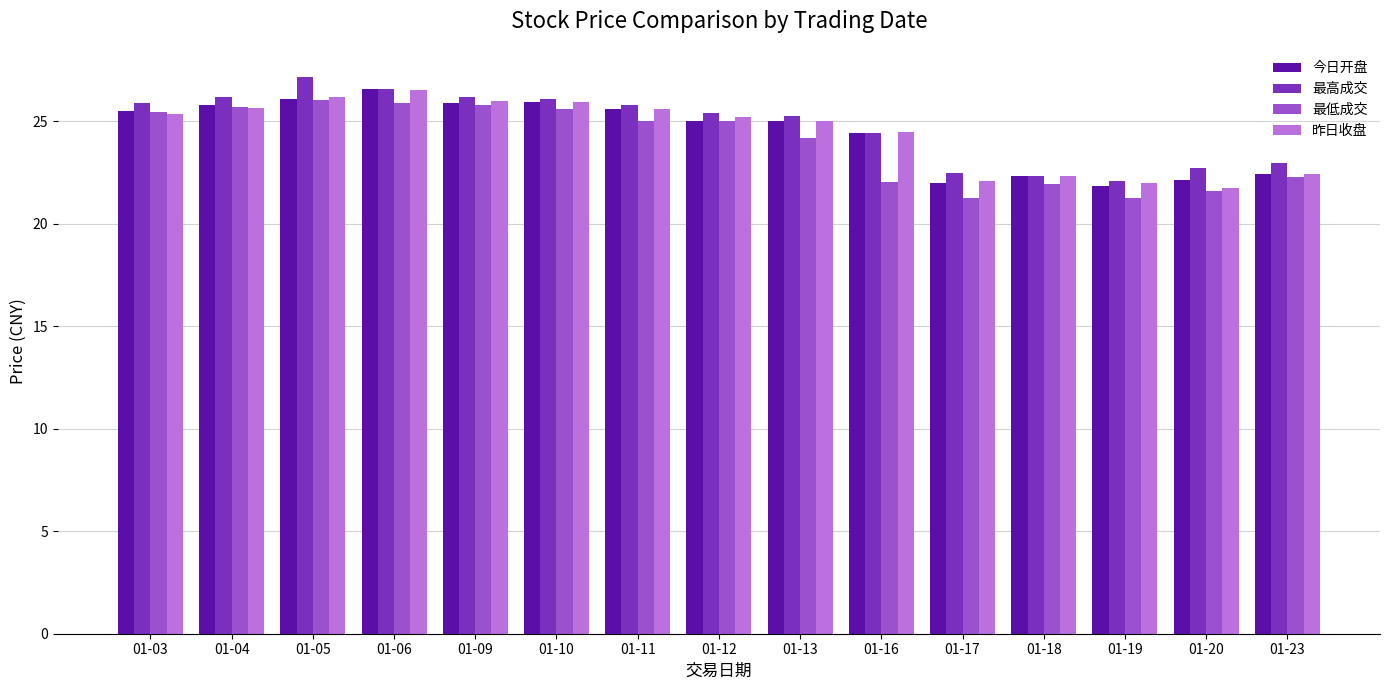

The 昨日收盘 series shows 15.8 at 01-11. True or false?

False